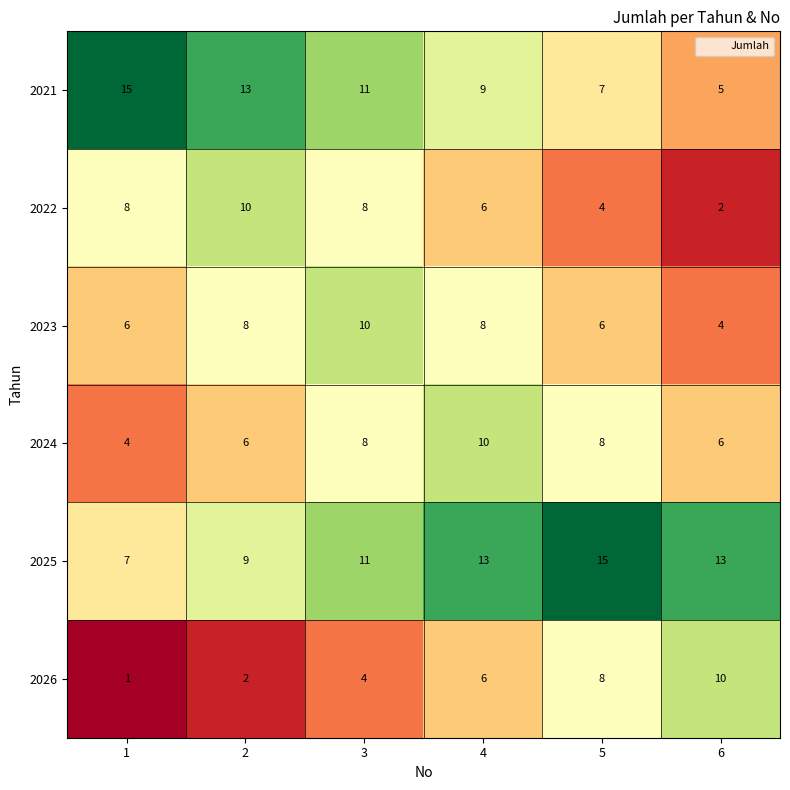

What is the difference between the maximum and minimum values in the 2025 series?

8